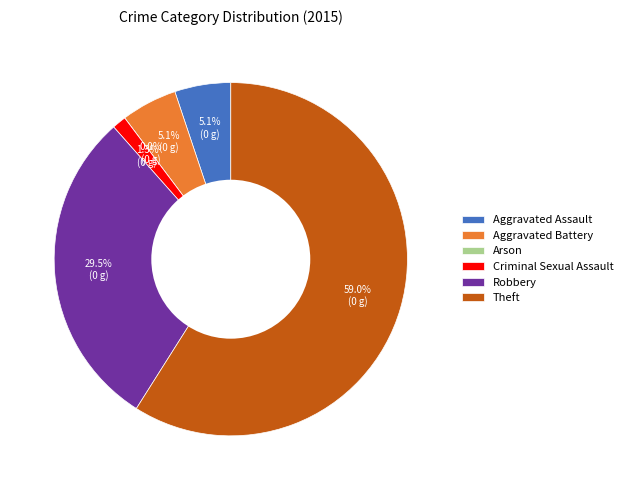

What is the change in value from Criminal Sexual Assault to Theft?

+45